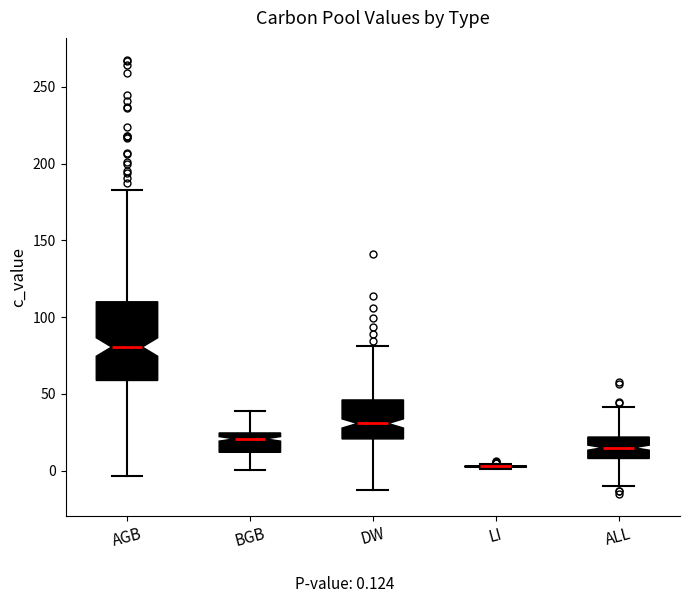

Comparing the boxes themselves (not the whiskers), which one is the tallest?

AGB